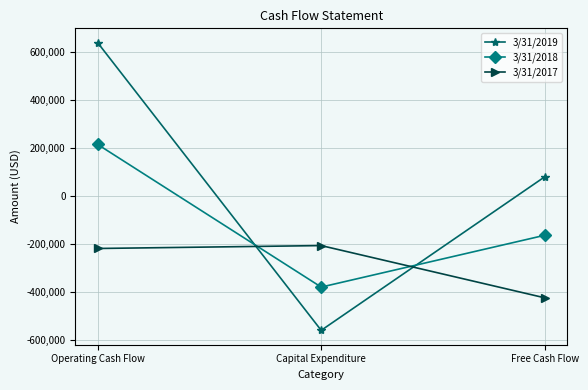

The 3/31/2019 series shows 140408 at Free Cash Flow. True or false?

False